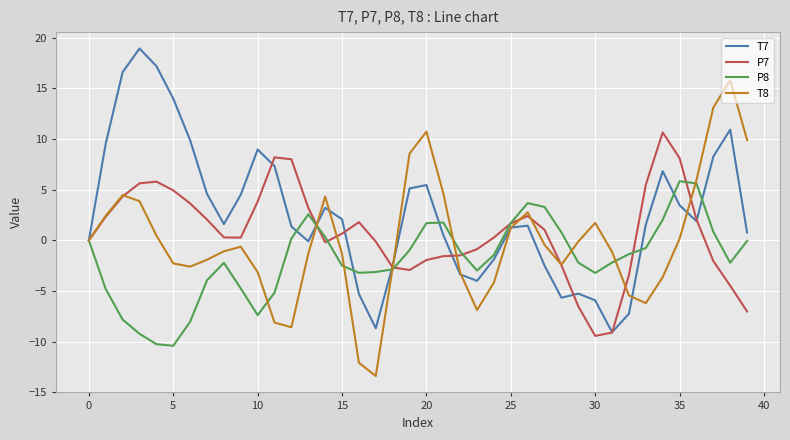

What is the greatest value displayed?

18.9